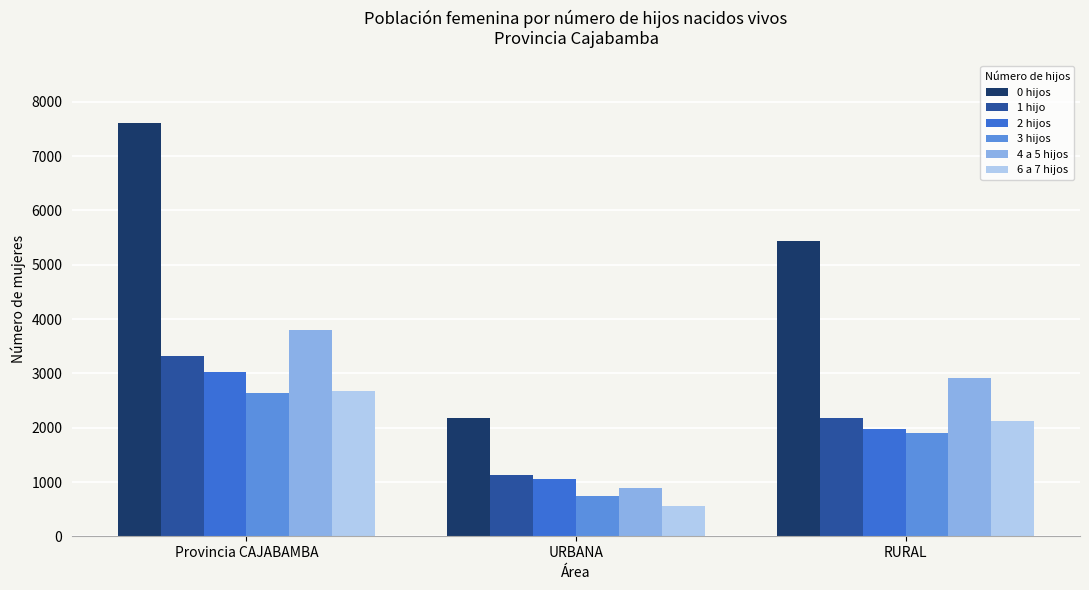

What is the greatest value displayed?

7617